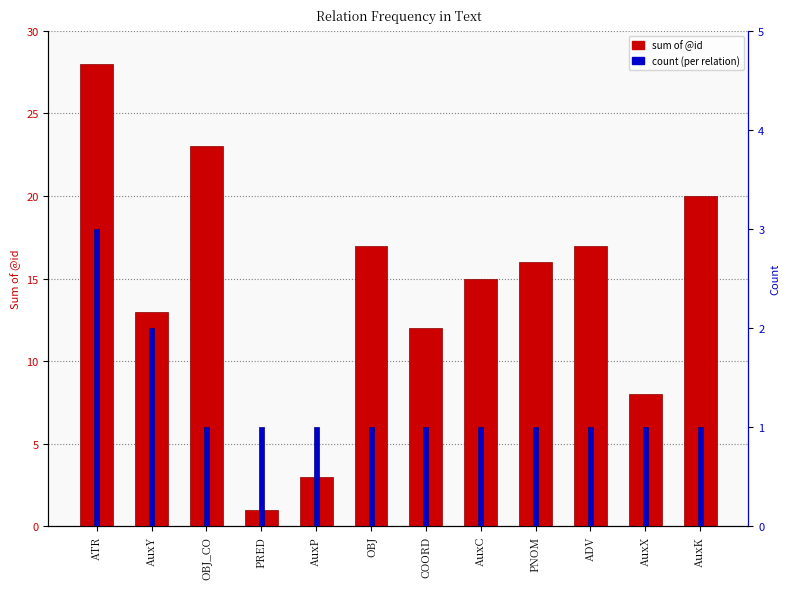

What is the spread (max minus min) of values at COORD?

11